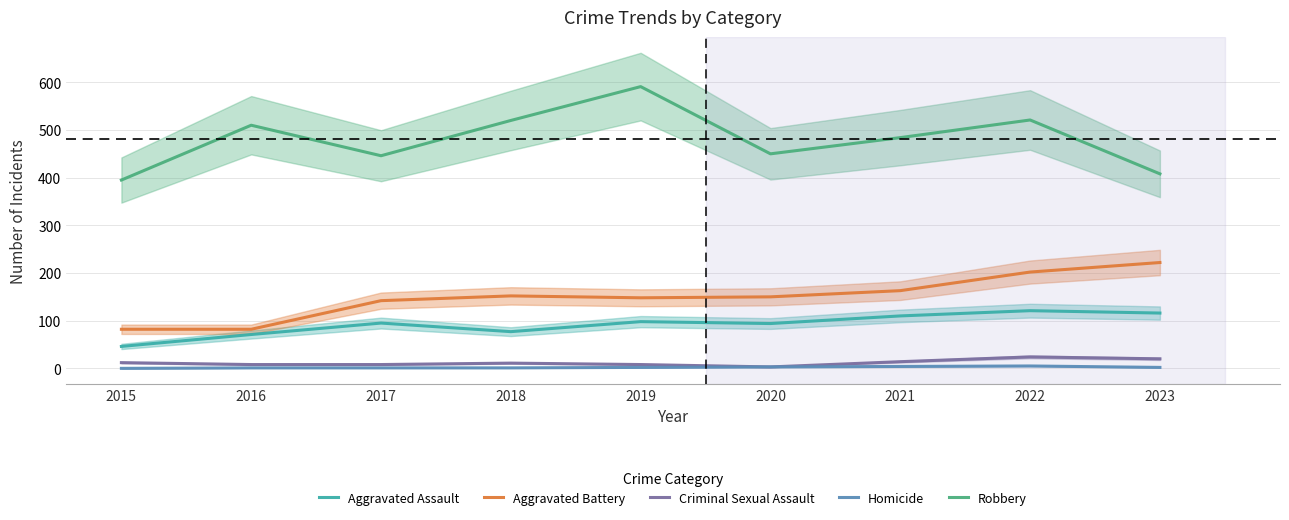

What is the sum of all Aggravated Battery values?

1343